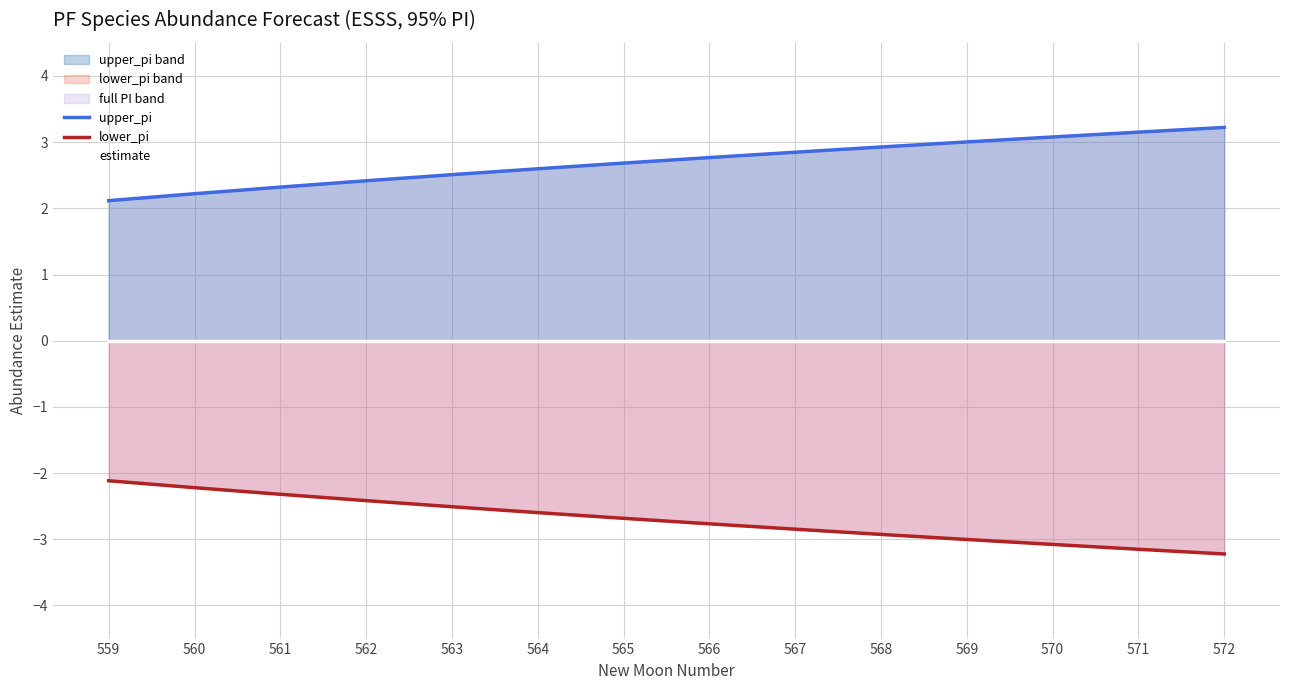

Is it true that upper_pi equals 2.3 at 561?

True